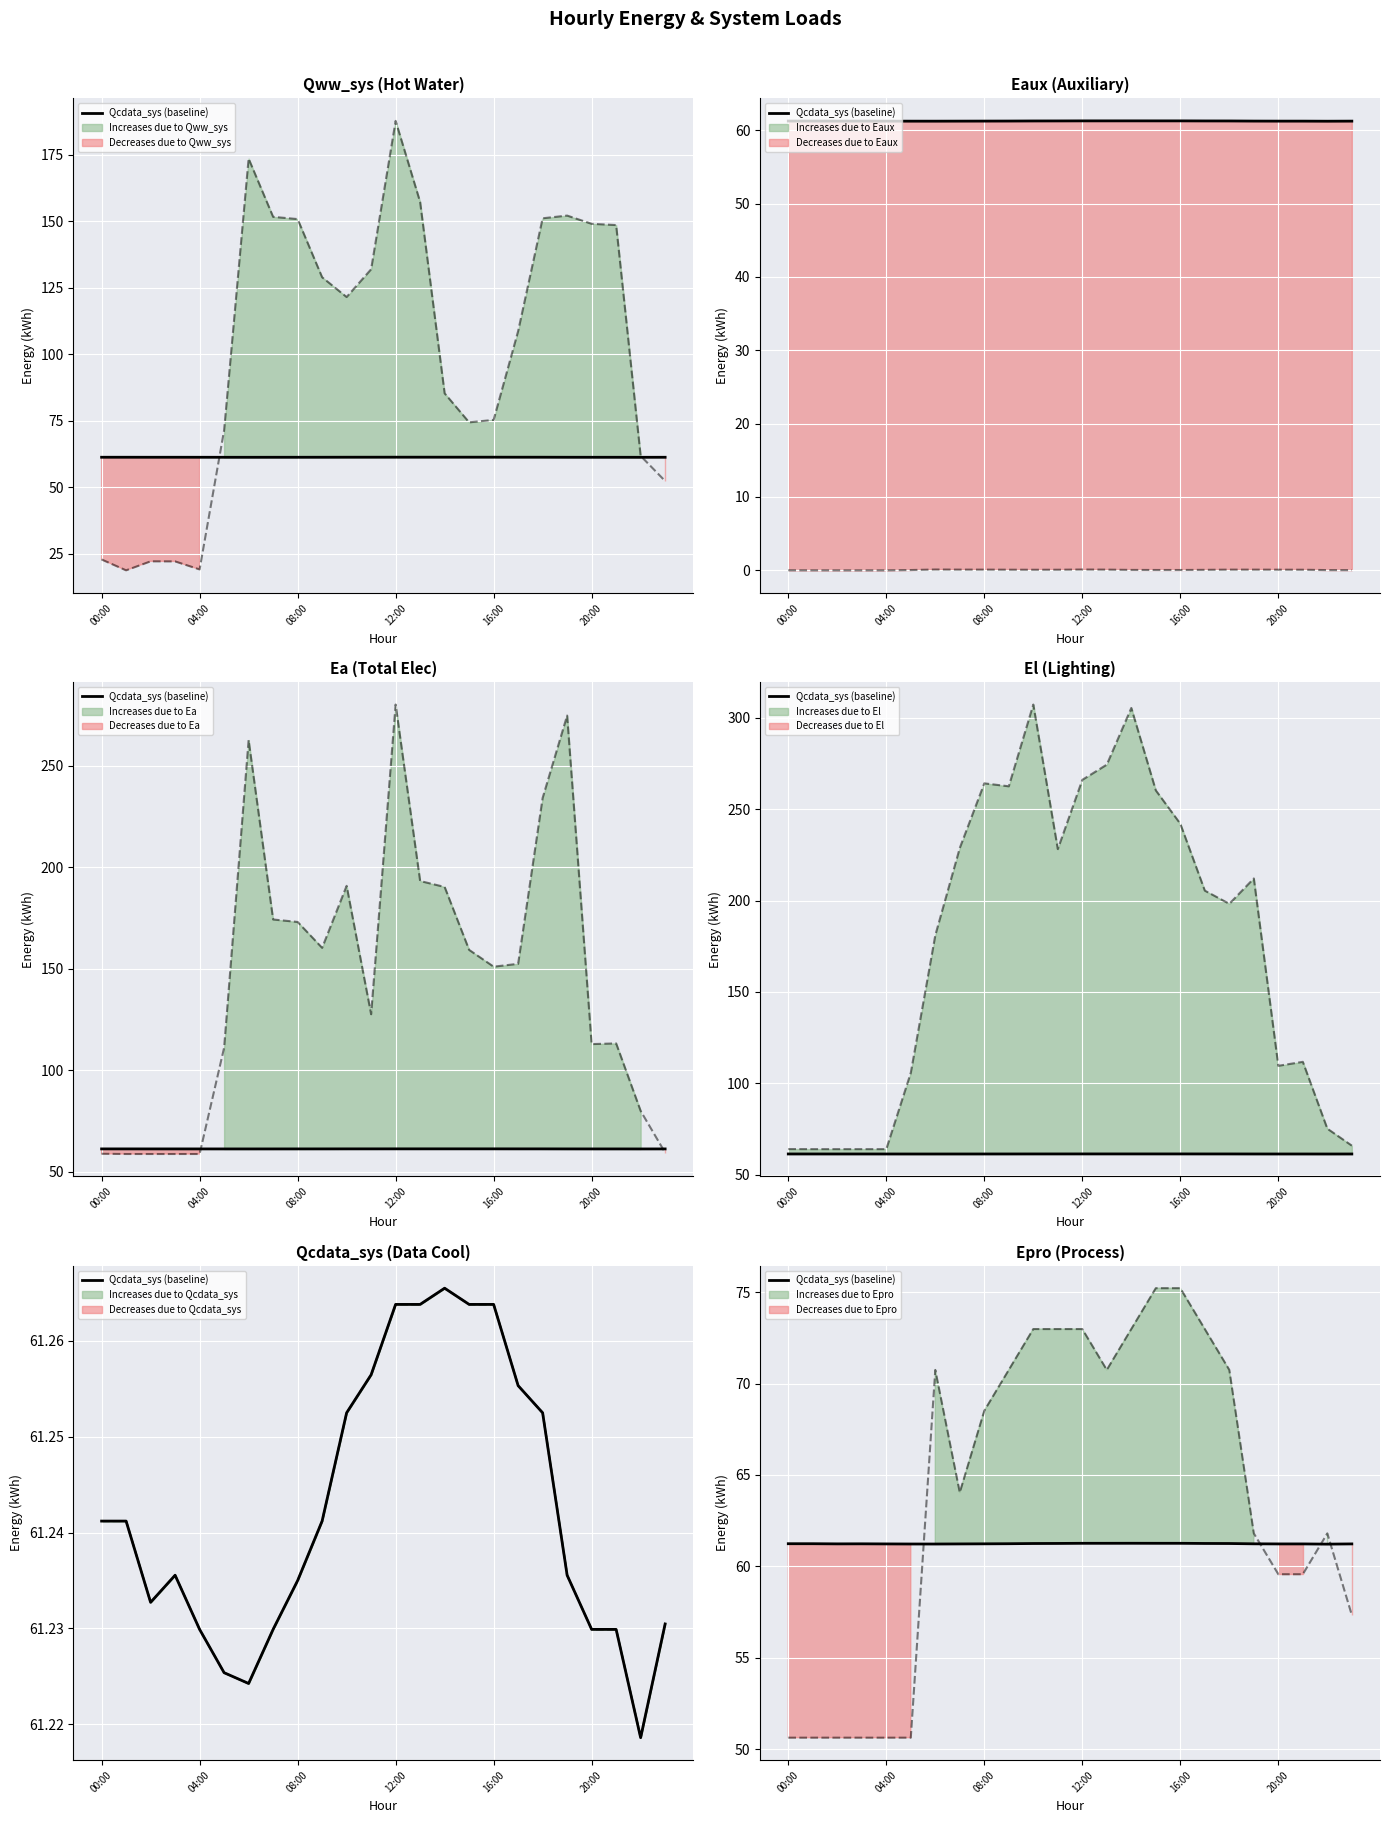

At which category does Qcdata_sys reach its first local peak?

03:00